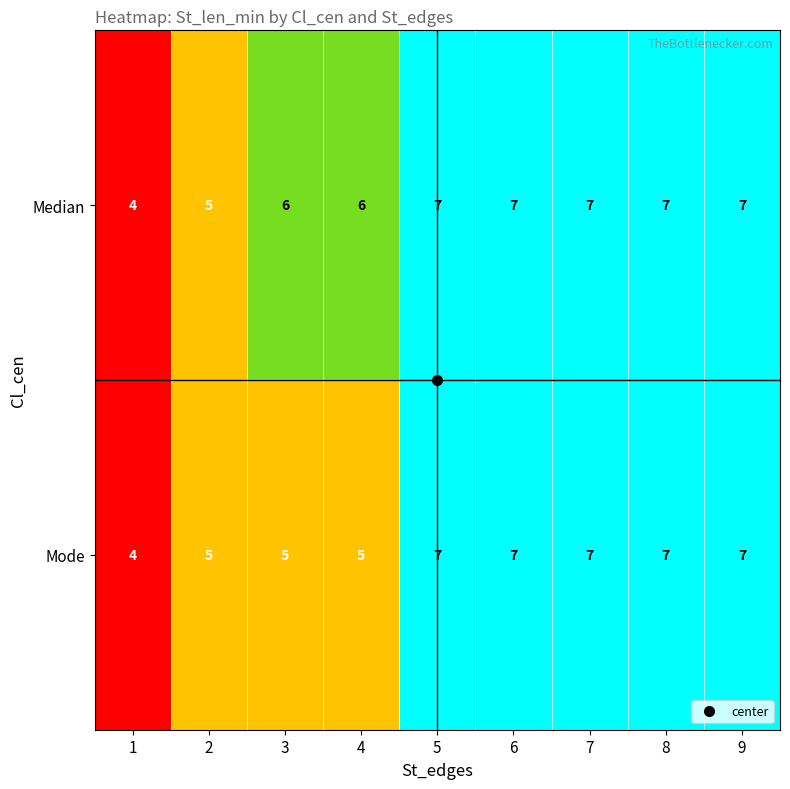

The Median series shows 6 at 4. True or false?

True